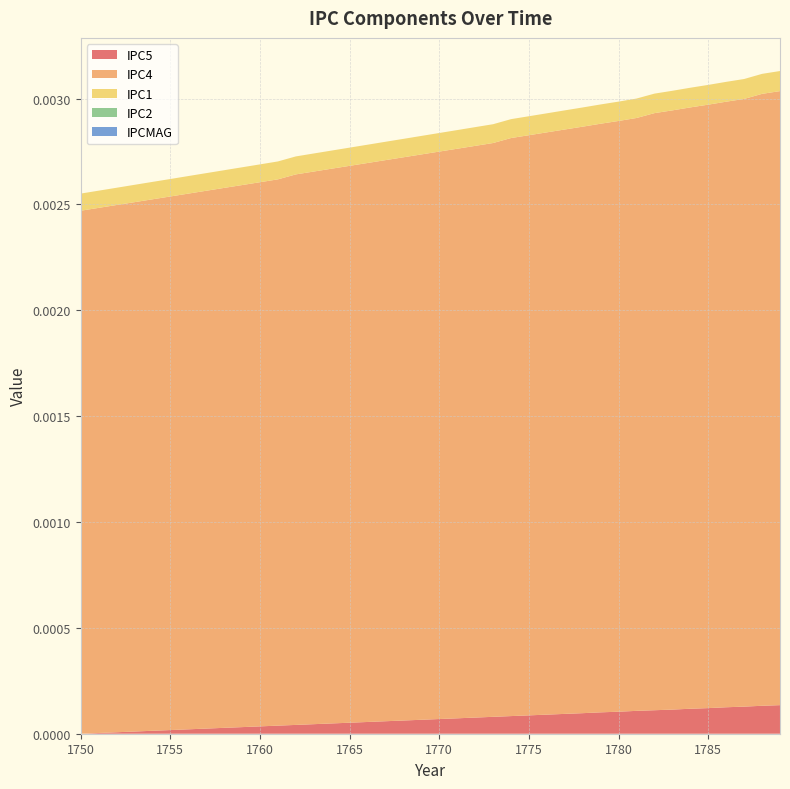

Does the chart have visible grid lines?

Yes